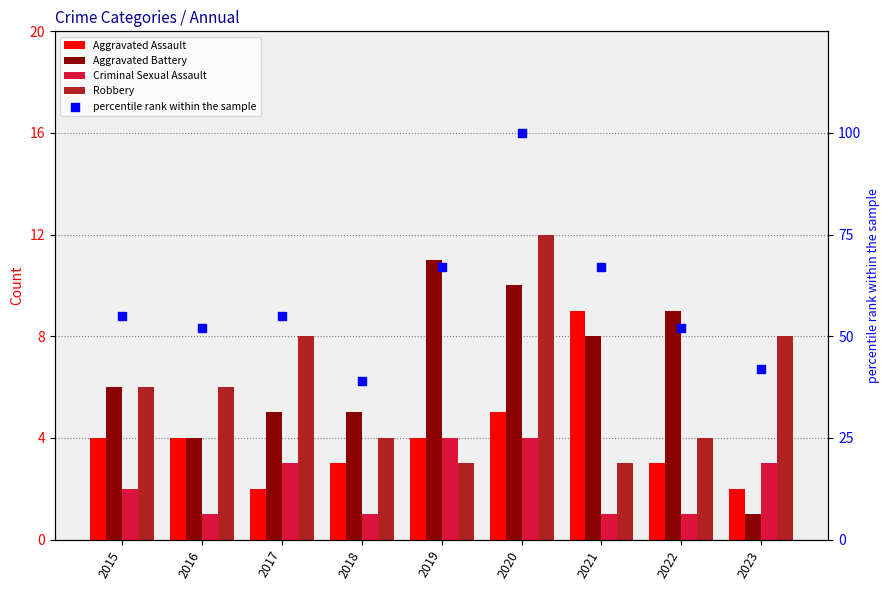

Is the value of percentile rank within the sample at 2020 greater than the value of Robbery at 2018?

Yes